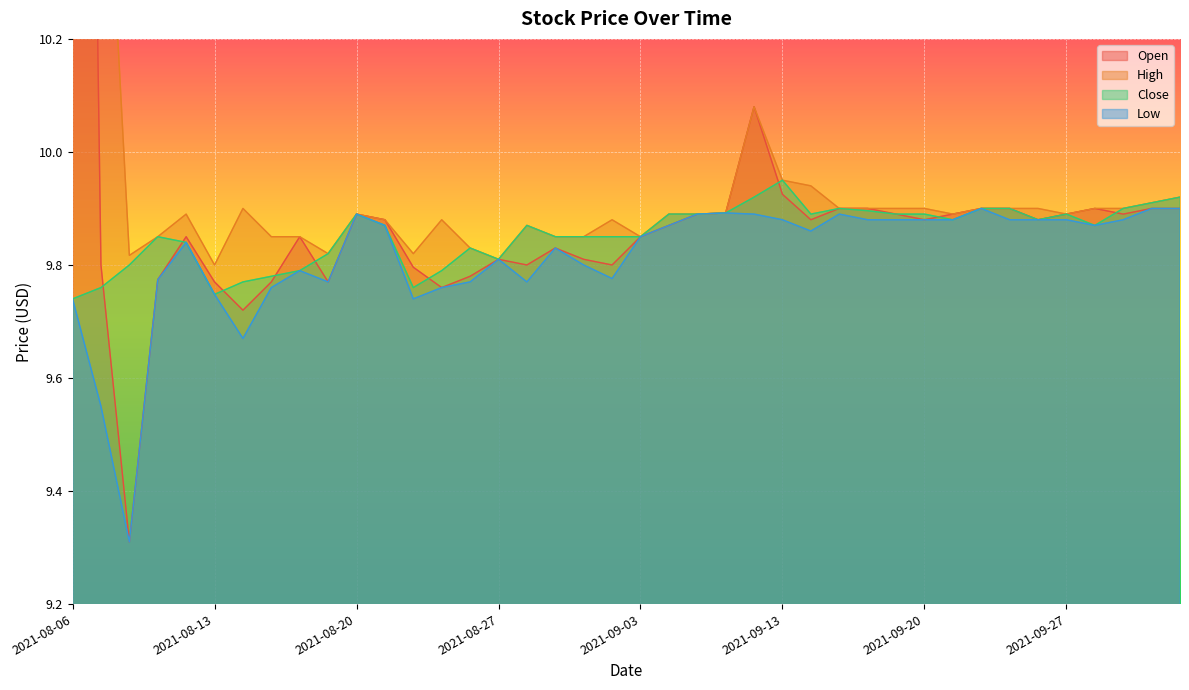

What is the label of the 32nd point from the right?

2021-08-18